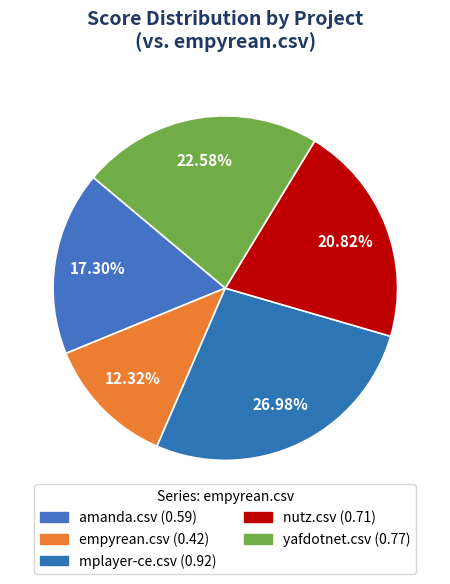

Combined, do mplayer-ce.csv and empyrean.csv account for over 50%?

No